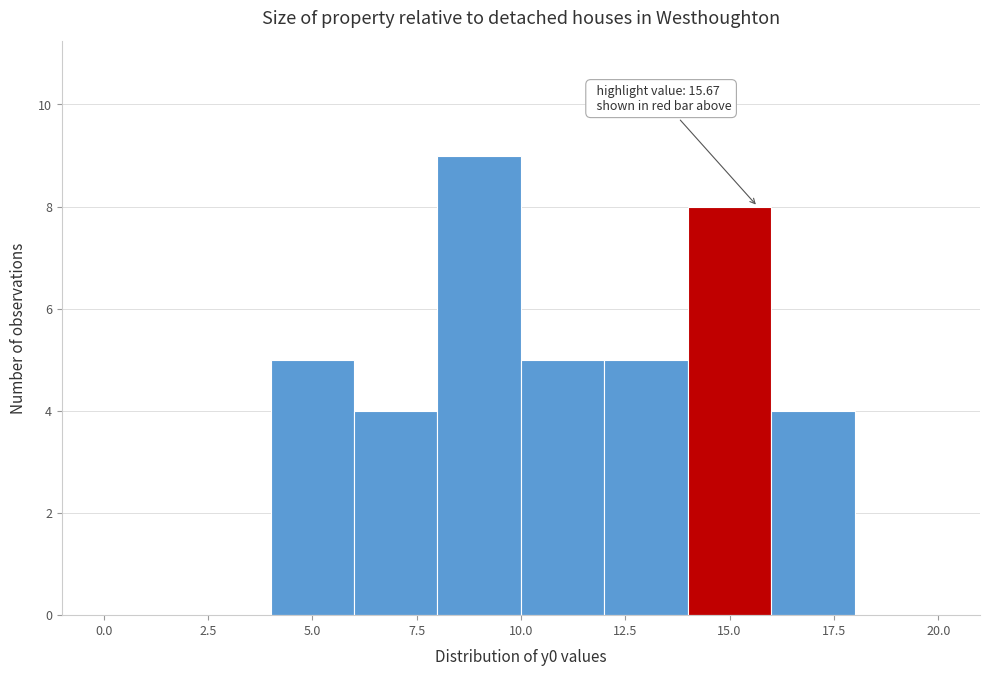

Which range on the x-axis has the tallest bar?

8 to 10